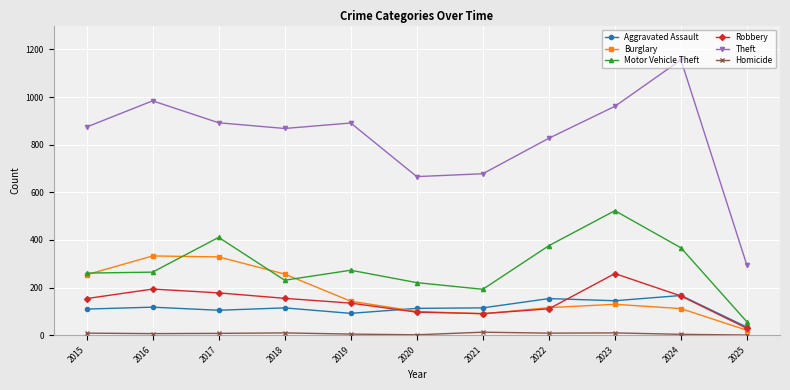

What is the difference between the second highest and second lowest values in the Theft series?

318